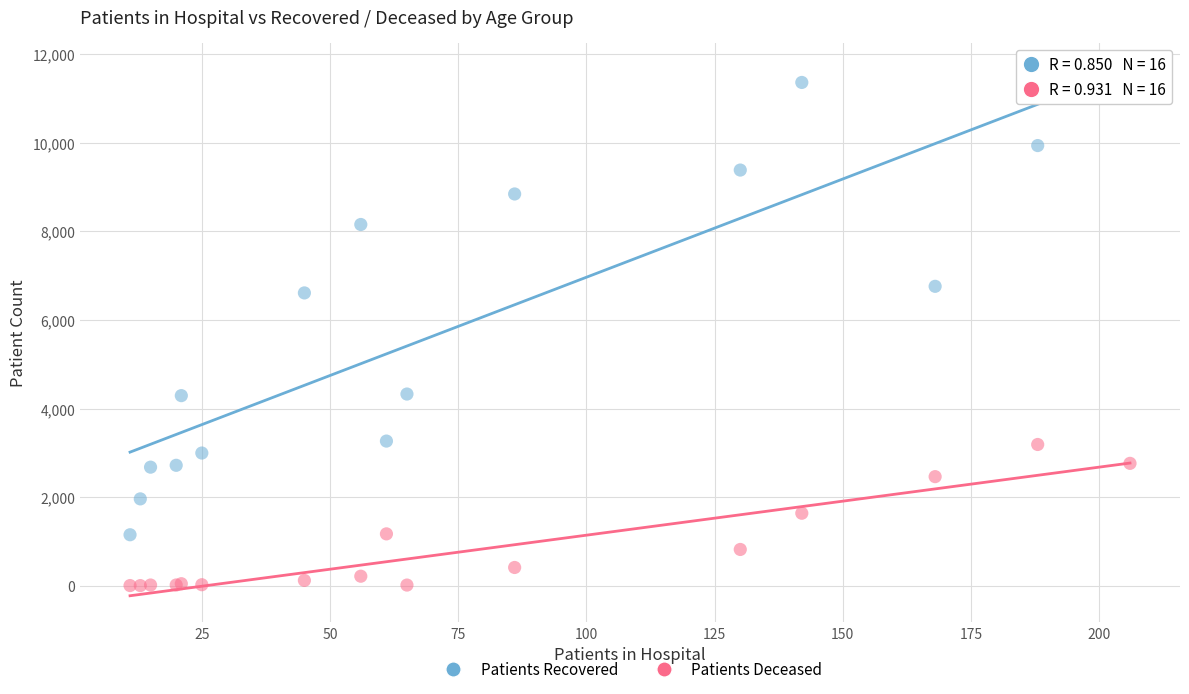

In the Patients Recovered series, what Y value is closest to 6352?

6611